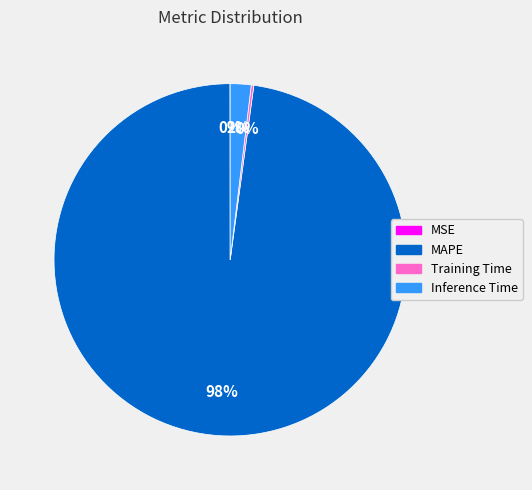

True or false: Inference Time accounts for 2% of the total.

True